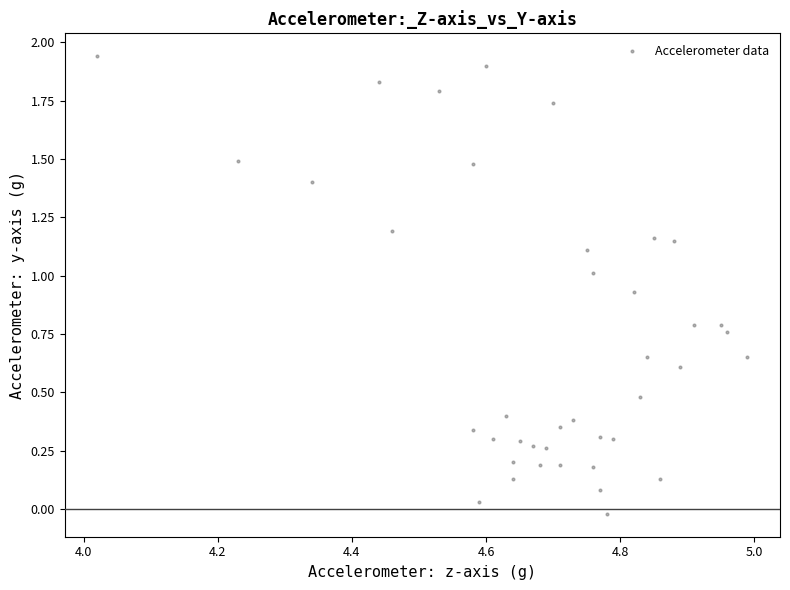

What is the range of Y values (max minus min)?

2.0